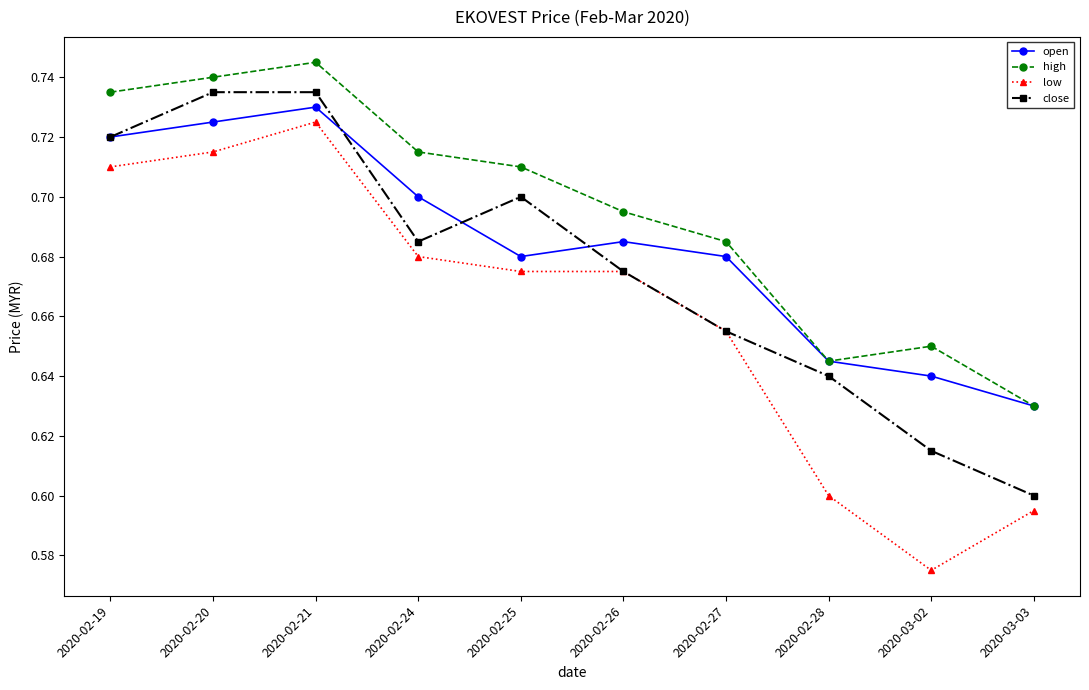

What is the difference between the second highest and second lowest values in the open series?

0.1